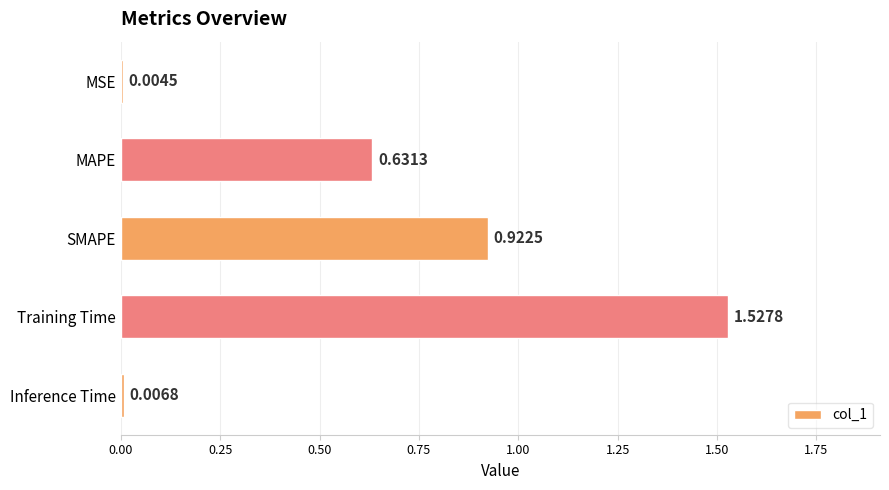

What is the change in value from MSE to Training Time?

+1.5